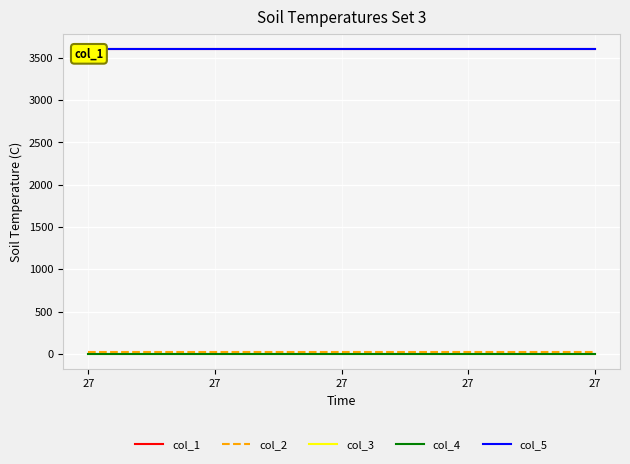

Is it true that col_2 equals 27.0 at 27?

True